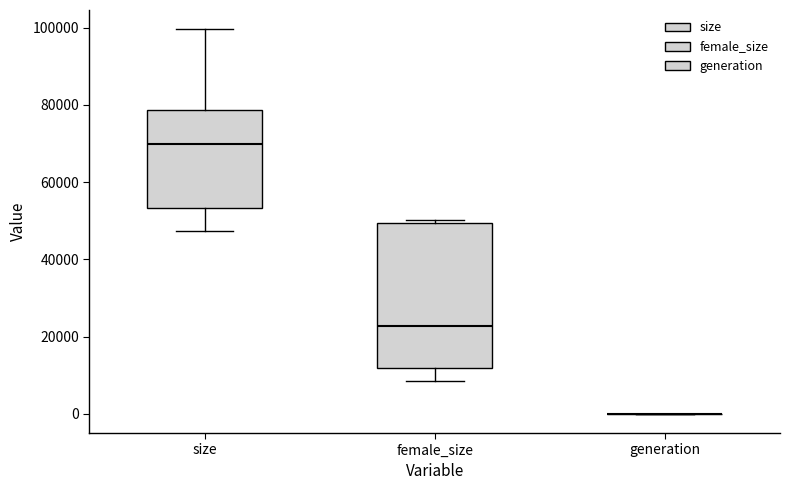

Where does the median line of the box for female_size sit on the y-axis? The values are not printed on the chart, so give them approximately, as read against the axis.

22000